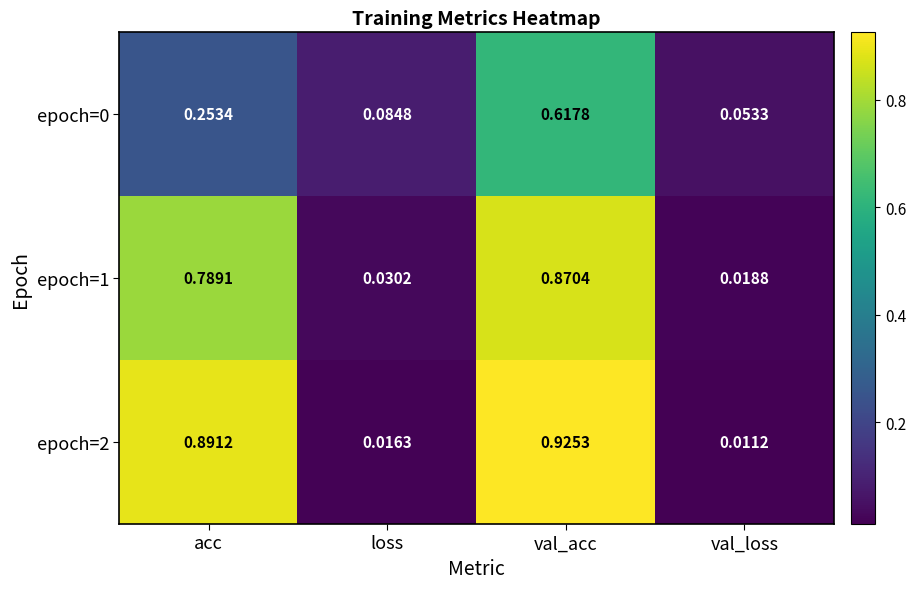

At which category does the chart reach its minimum across all series?

val_loss